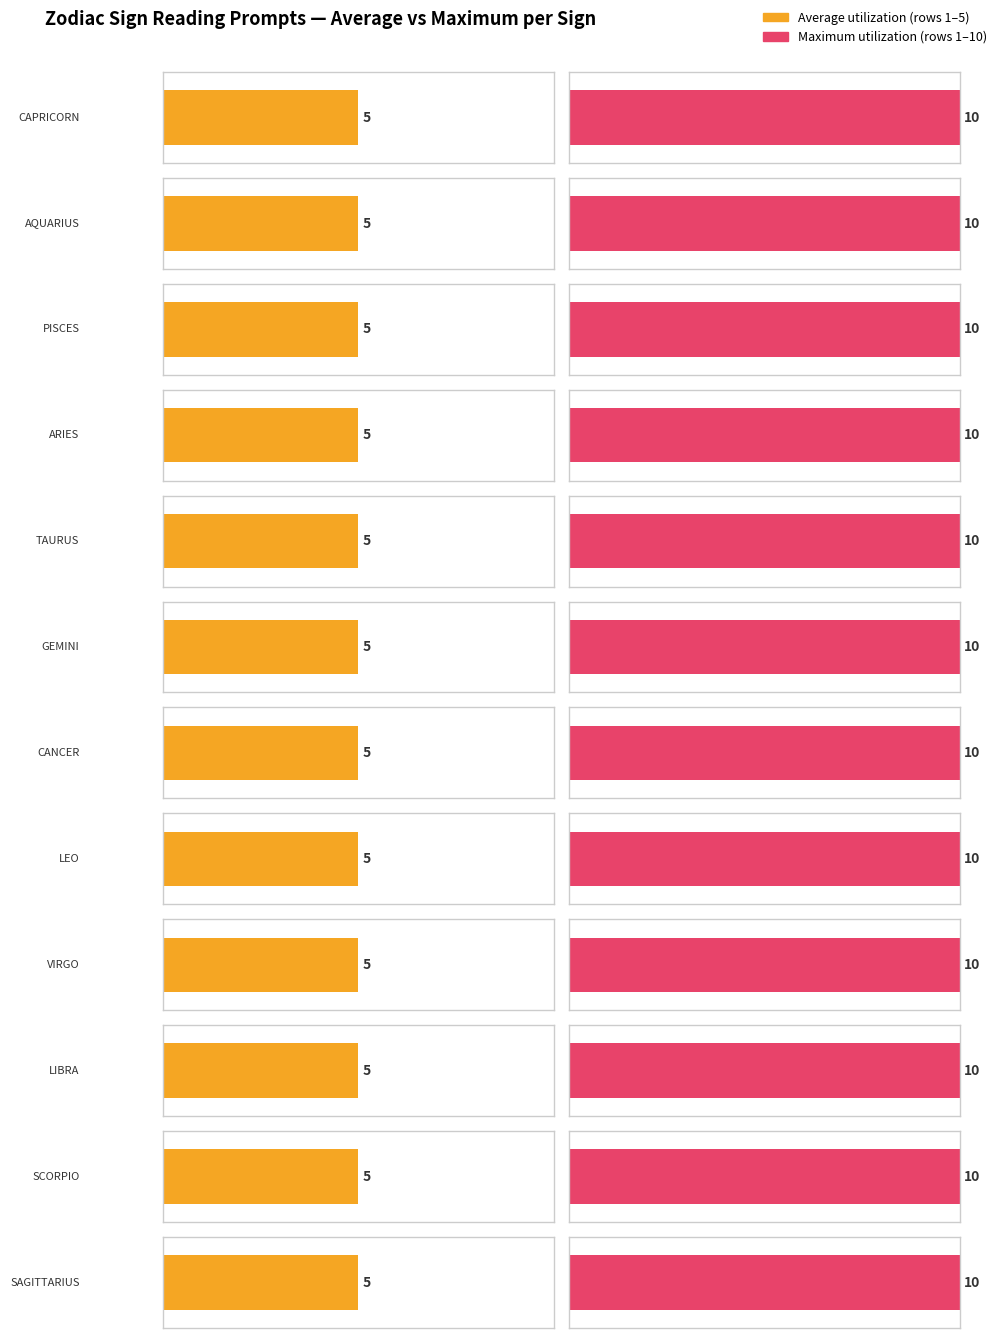

Which series has the widest spread of values?

Average utilization